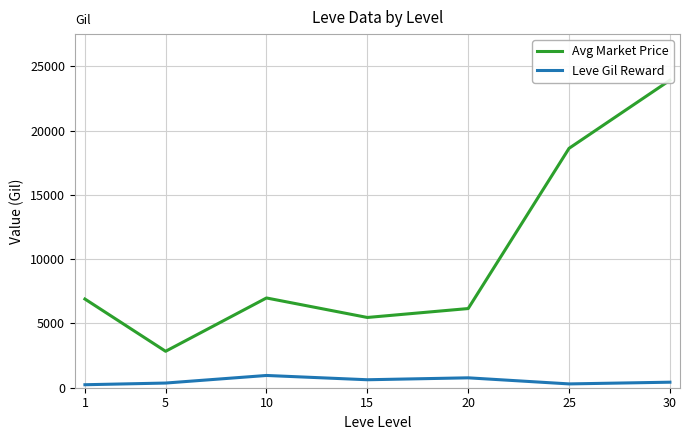

What is the difference between the maximum and second lowest values in the Avg Market Price series?

18451.8